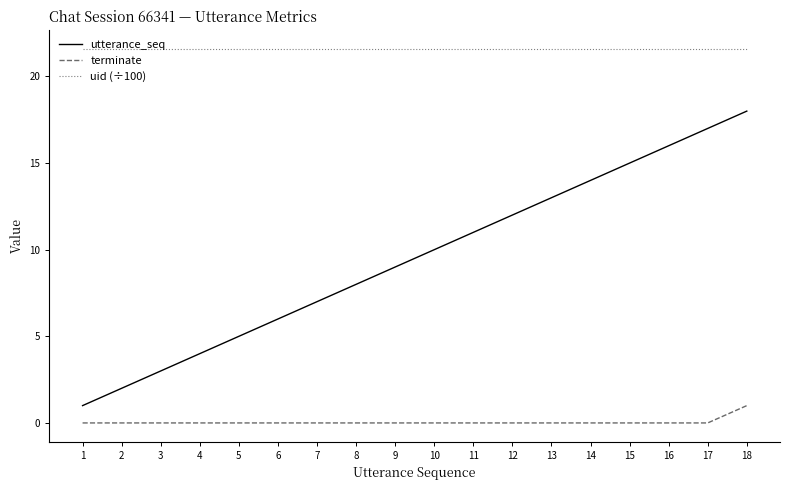

True or false: utterance_seq and terminate intersect in this chart.

False